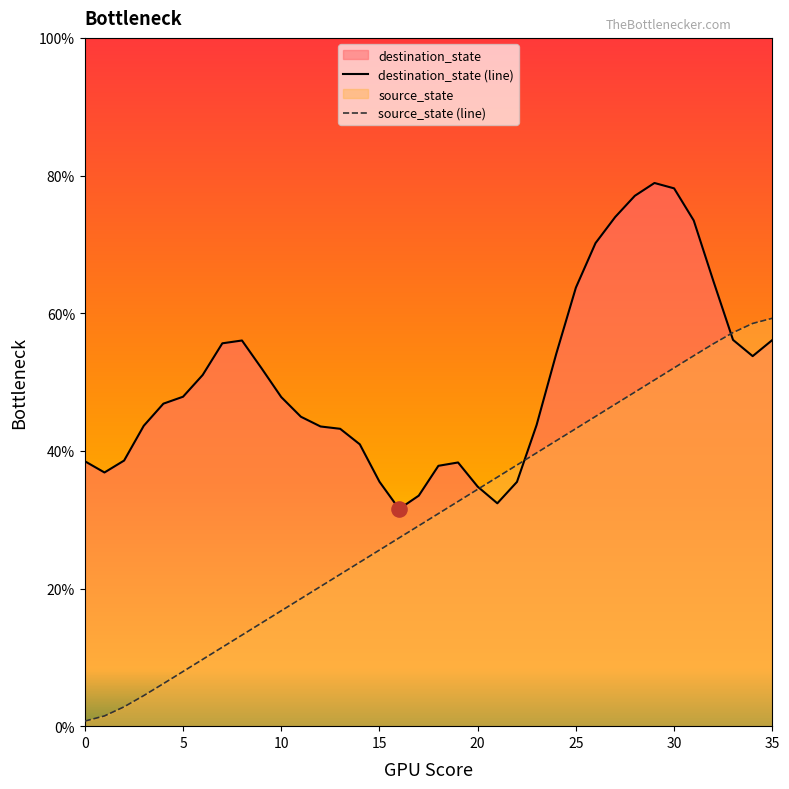

Is the value of source_state (line) at 20 greater than the value of destination_state (line) at 28?

No